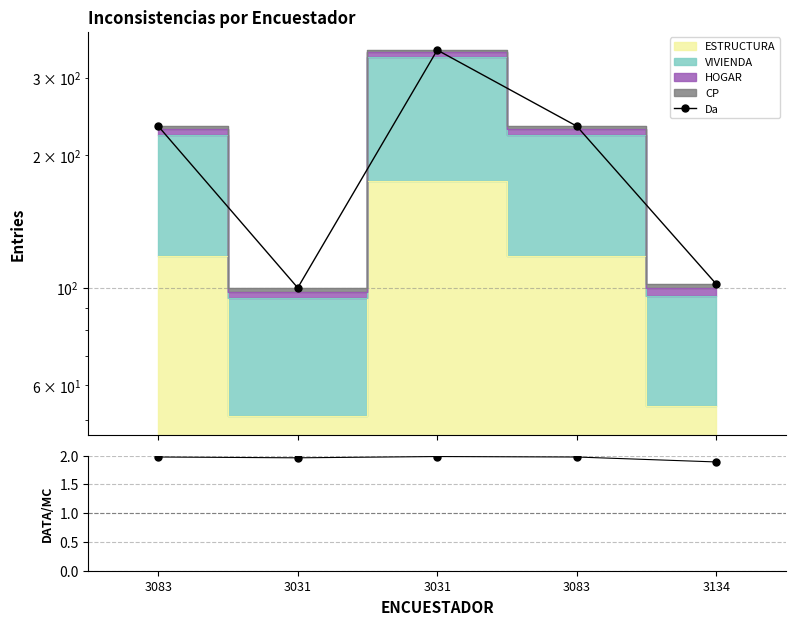

Which series has the widest spread of values?

Da